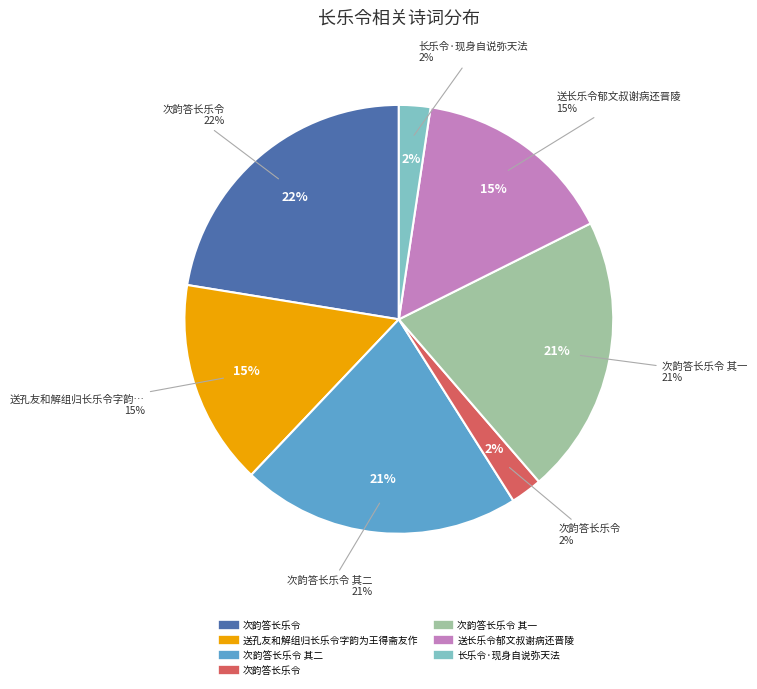

What is the largest slice in the pie chart?

次韵答长乐令